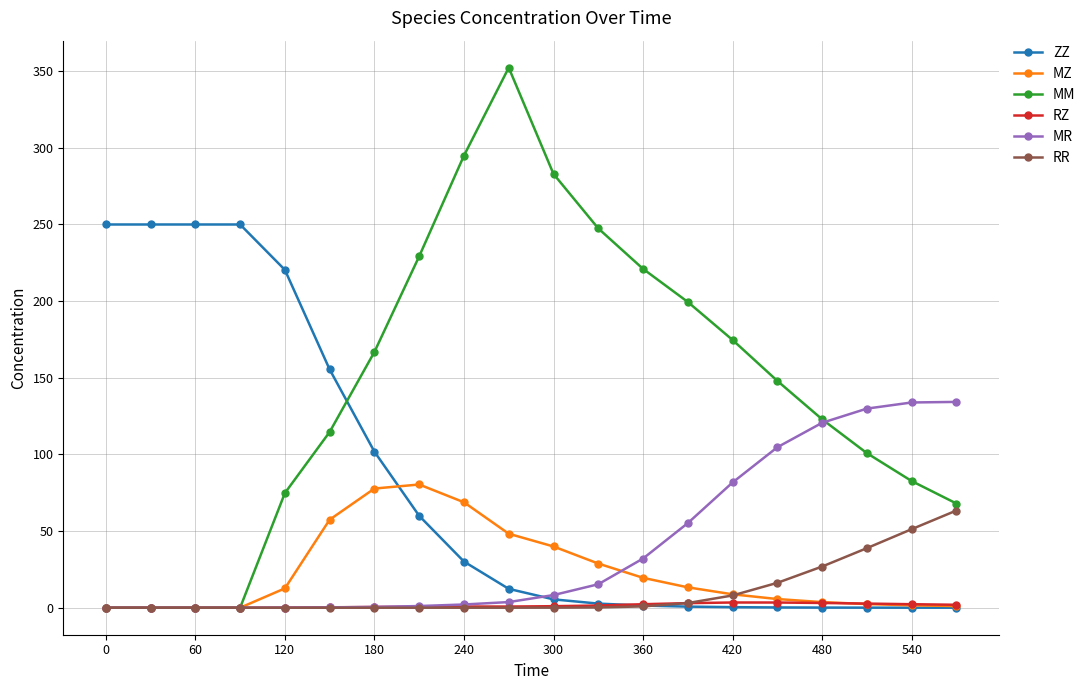

Does the chart have visible grid lines?

Yes